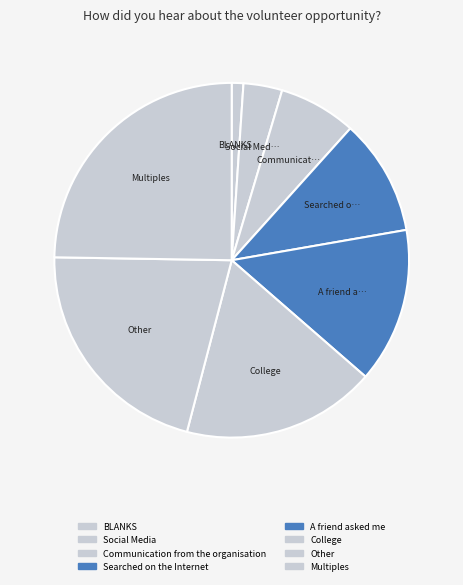

Which category has the smallest portion of the pie?

BLANKS